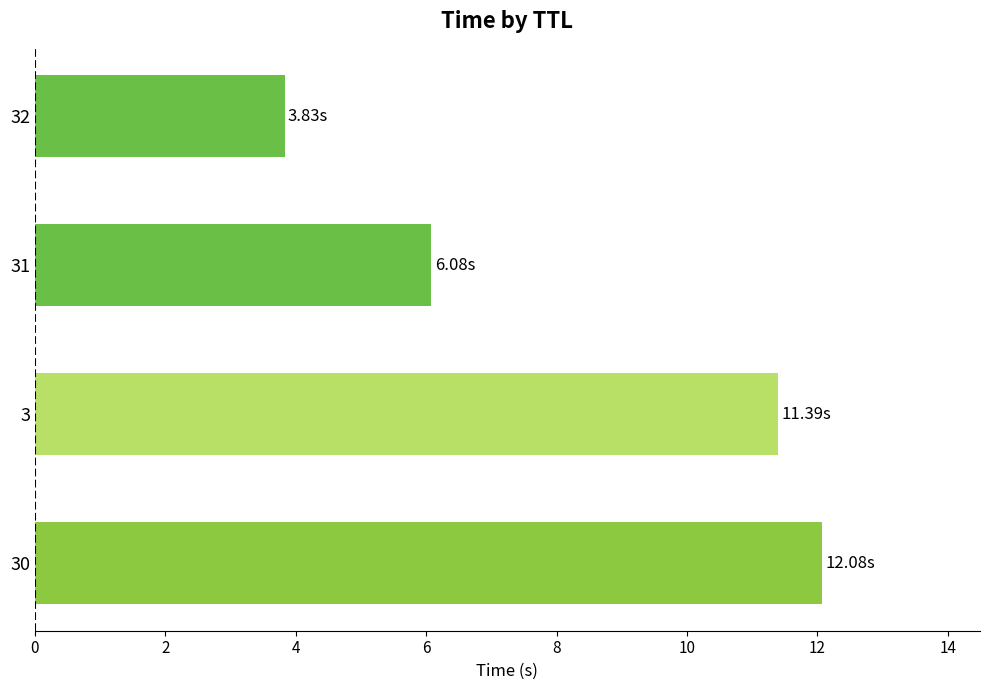

What is the sum of all values?

33.4